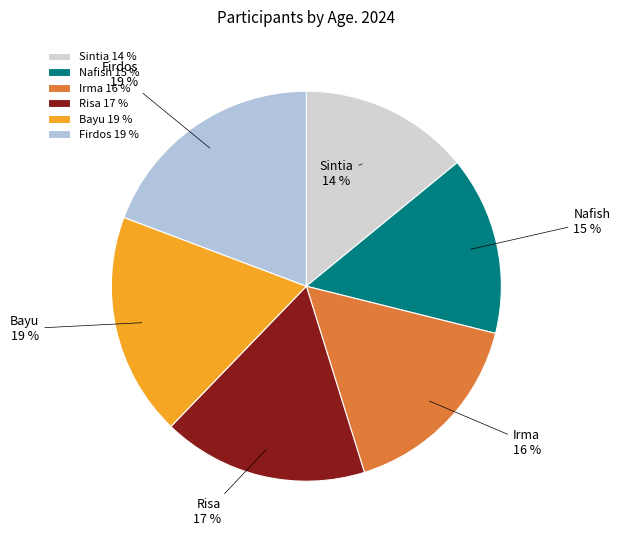

To the nearest percent, what is the difference between the largest and smallest slice percentages?

5%